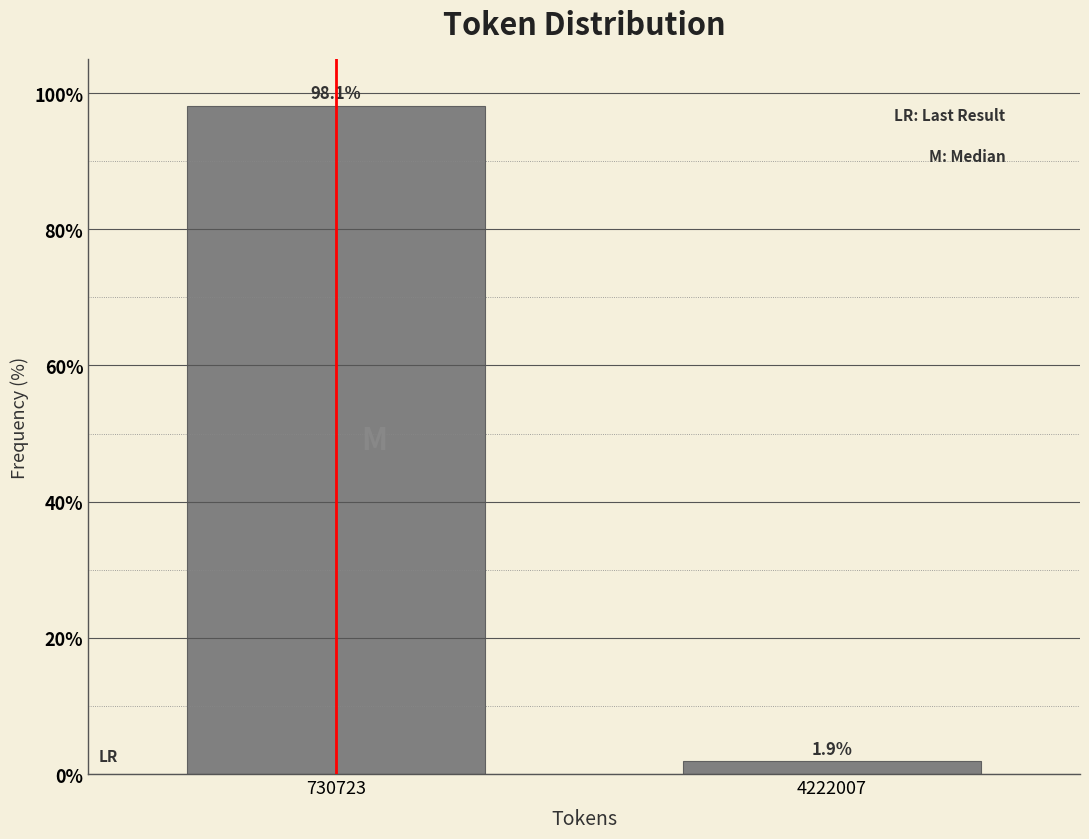

Reading left to right, extract all data points from this chart.

98.1	1.9